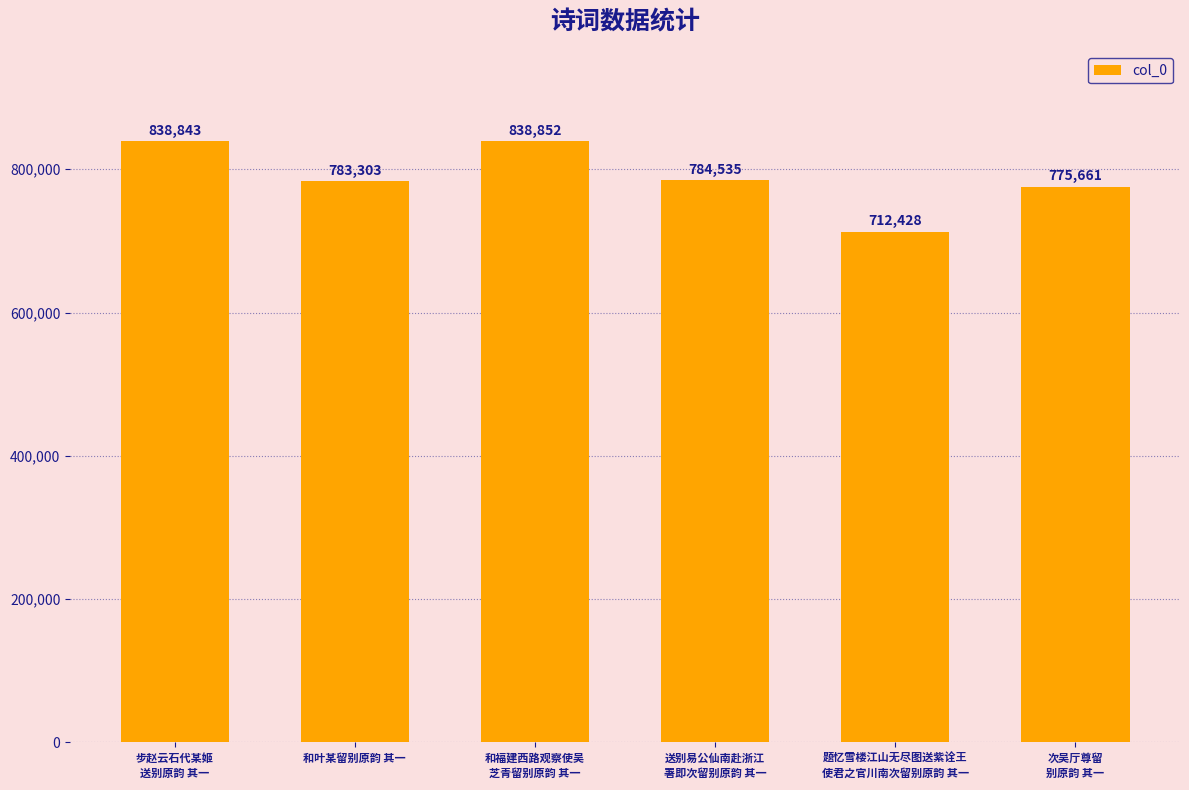

What is the ratio of the value at 步赵云石代某姬
送别原韵 其一 to the value at 次吴厅尊留
别原韵 其一?

1.1